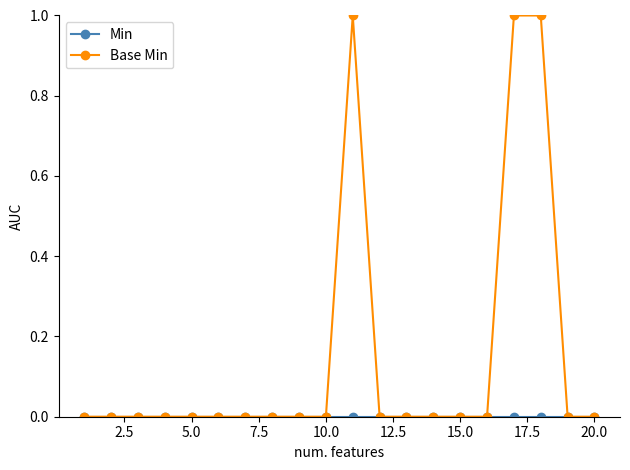

Does the chart display data point markers on the line(s)?

Yes